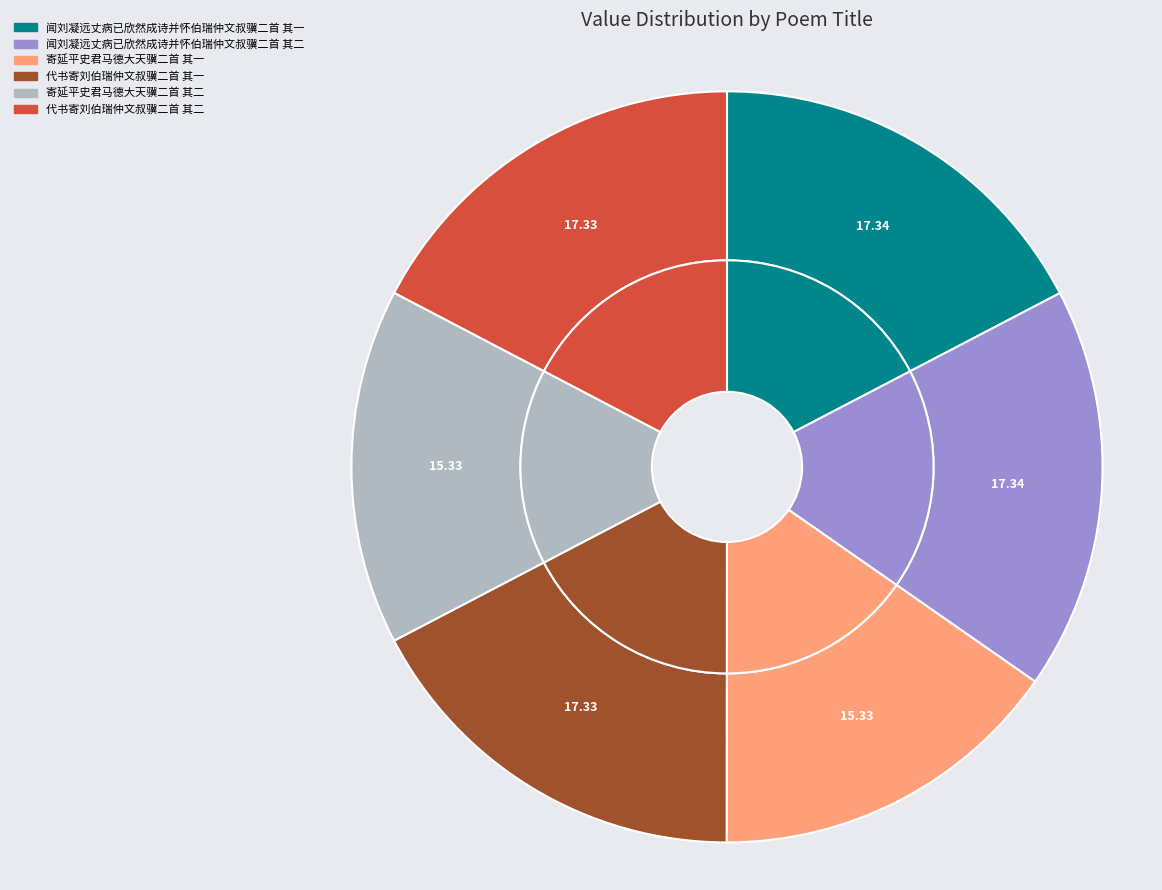

Rank the categories by value from highest to lowest.

闻刘凝远丈病已欣然成诗并怀伯瑞仲文叔骥二首 其一, 闻刘凝远丈病已欣然成诗并怀伯瑞仲文叔骥二首 其二, 代书寄刘伯瑞仲文叔骥二首 其一, 代书寄刘伯瑞仲文叔骥二首 其二, 寄延平史君马德大天骥二首 其一, 寄延平史君马德大天骥二首 其二